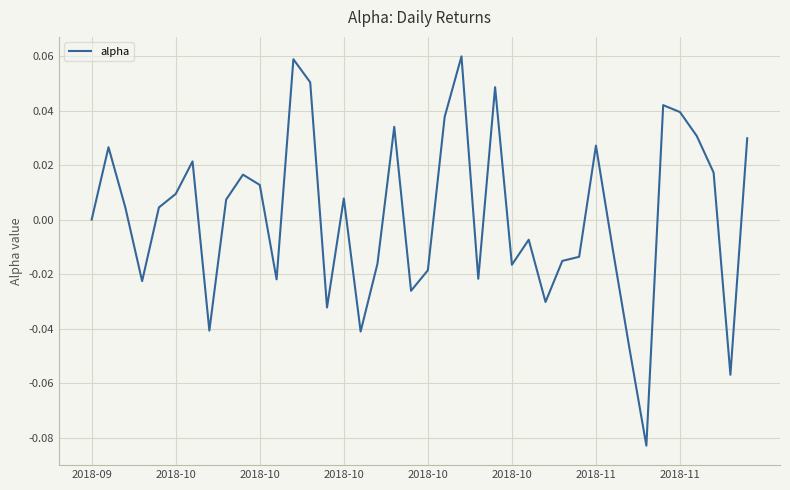

Reading left to right, list all the values displayed in this chart.

0.0	0.0	0.0	-0.0	0.0	0.0	0.0	-0.0	0.0	0.0	0.0	-0.0	0.1	0.1	-0.0	0.0	-0.0	-0.0	0.0	-0.0	-0.0	0.0	0.1	-0.0	0.0	-0.0	-0.0	-0.0	-0.0	-0.0	0.0	-0.0	-0.0	-0.1	0.0	0.0	0.0	0.0	-0.1	0.0